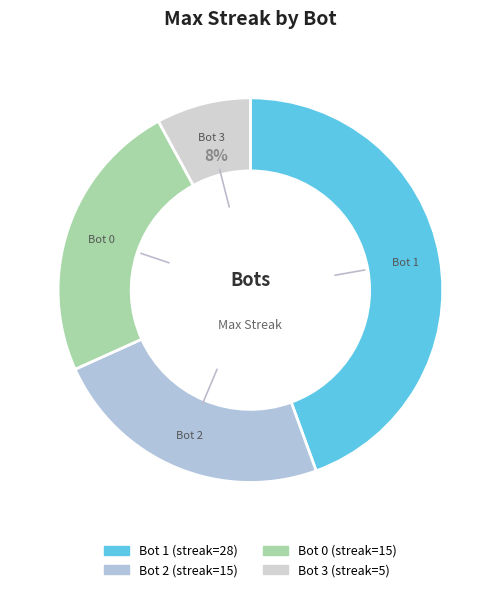

To the nearest percent, what percentage of the pie is Bot 1?

44%